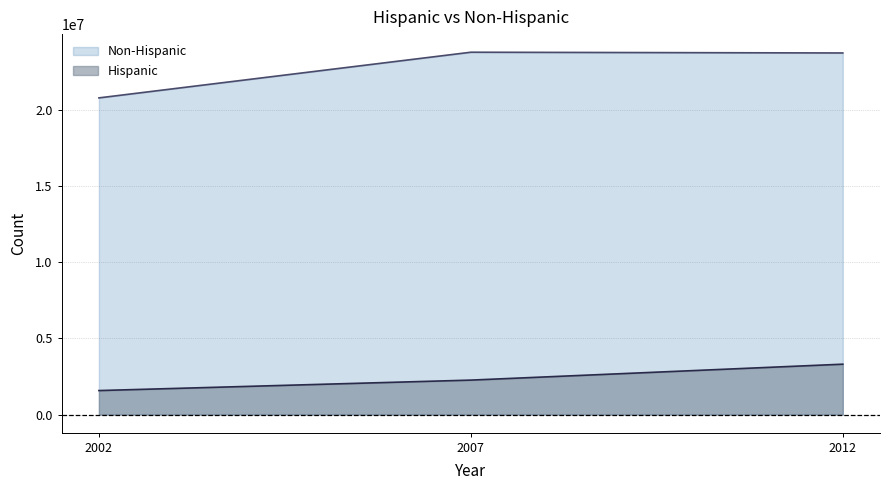

Does the chart have visible grid lines?

Yes